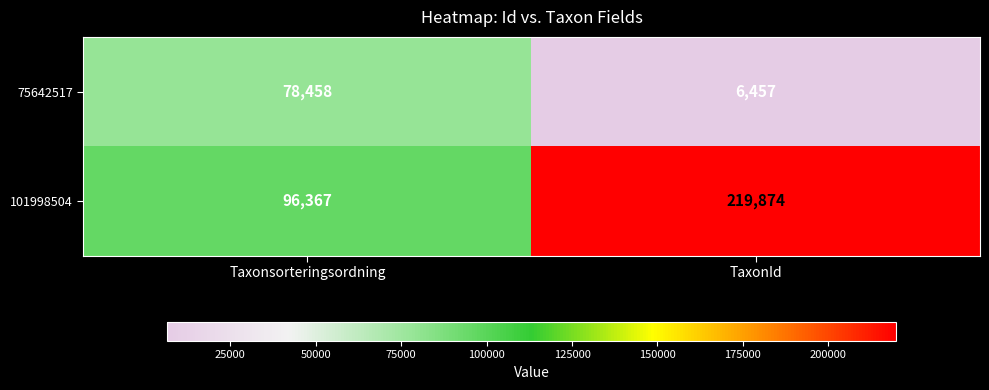

What is the smallest value displayed?

6457